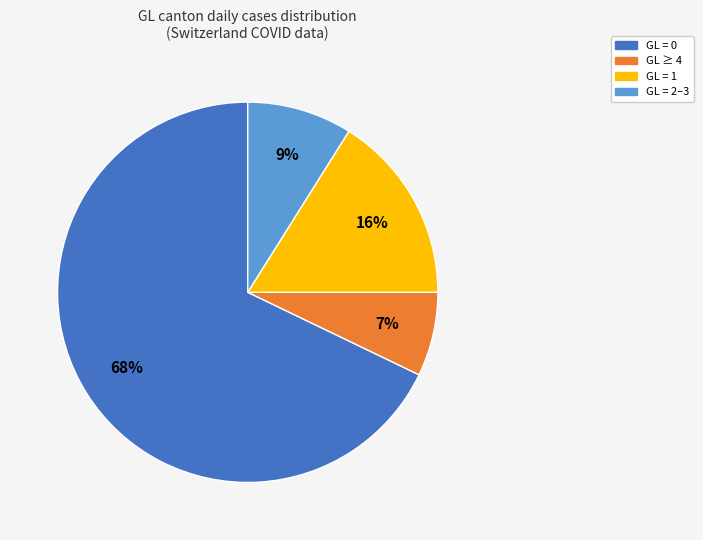

Is there any slice that represents more than half of the pie?

Yes